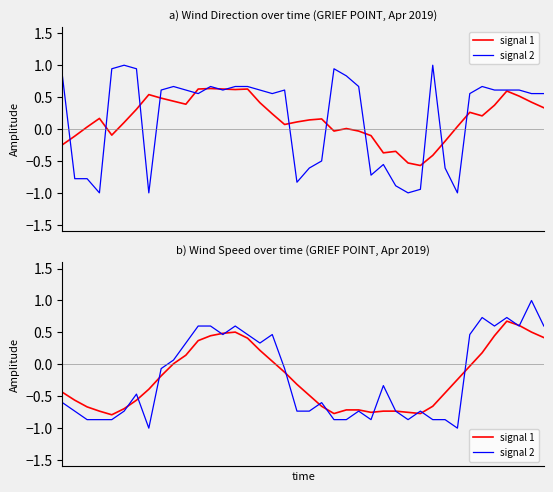

Rank the series by their maximum value, from lowest to highest.

signal 1, signal 2